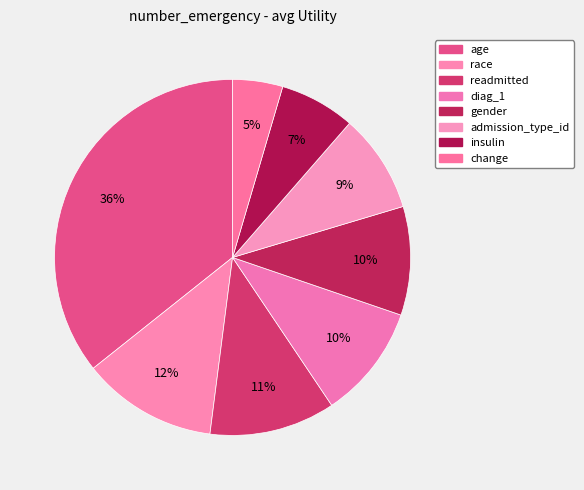

How many segments does this pie chart have?

8